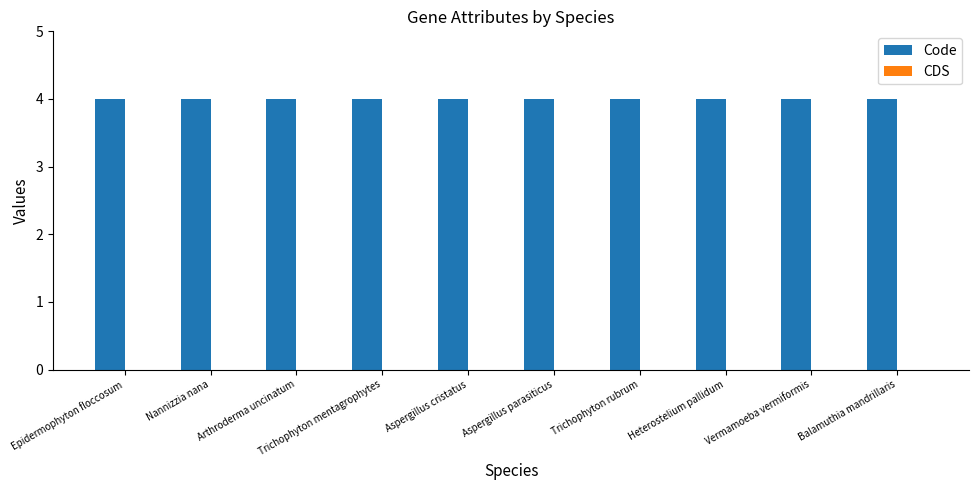

What is the label of the 4th bar from the left?

Trichophyton mentagrophytes